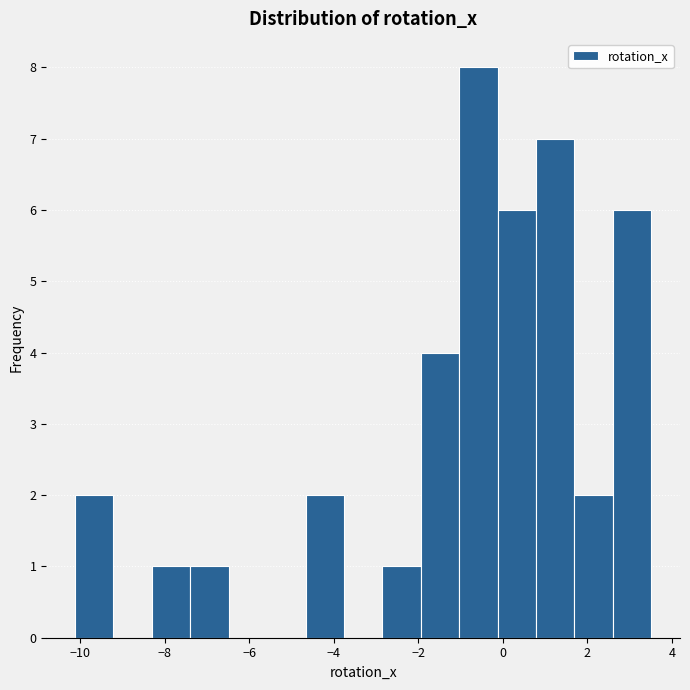

Reading left to right, list every bar in this chart as the range it spans on the x-axis followed by its height. Neither the bar edges nor the heights are printed on the chart, so give them approximately, as read against the axes.

-10.2 to -9.2: 2
-9.2 to -8.4: 0
-8.4 to -7.4: 1
-7.4 to -6.4: 1
-6.4 to -5.6: 0
-5.6 to -4.6: 0
-4.6 to -3.8: 2
-3.8 to -2.8: 0
-2.8 to -2.0: 1
-2.0 to -1.0: 4
-1.0 to -0.2: 8
-0.2 to 0.8: 6
0.8 to 1.6: 7
1.6 to 2.6: 2
2.6 to 3.6: 6